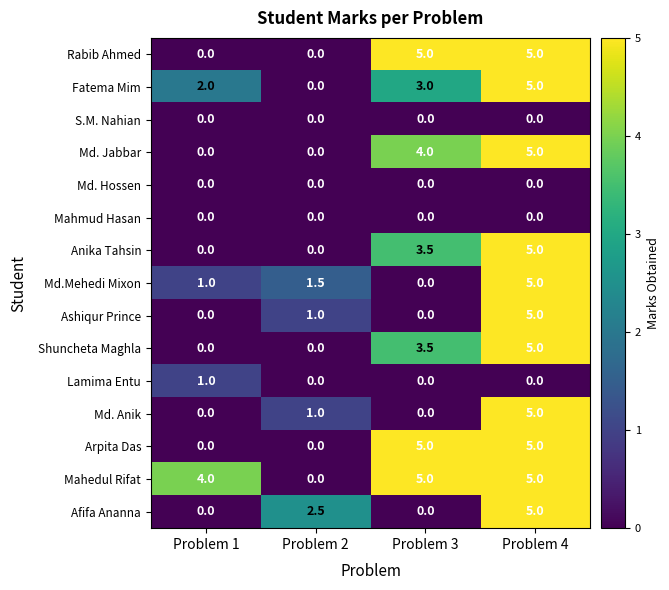

What is the average value of the Mahedul Rifat series?

3.5